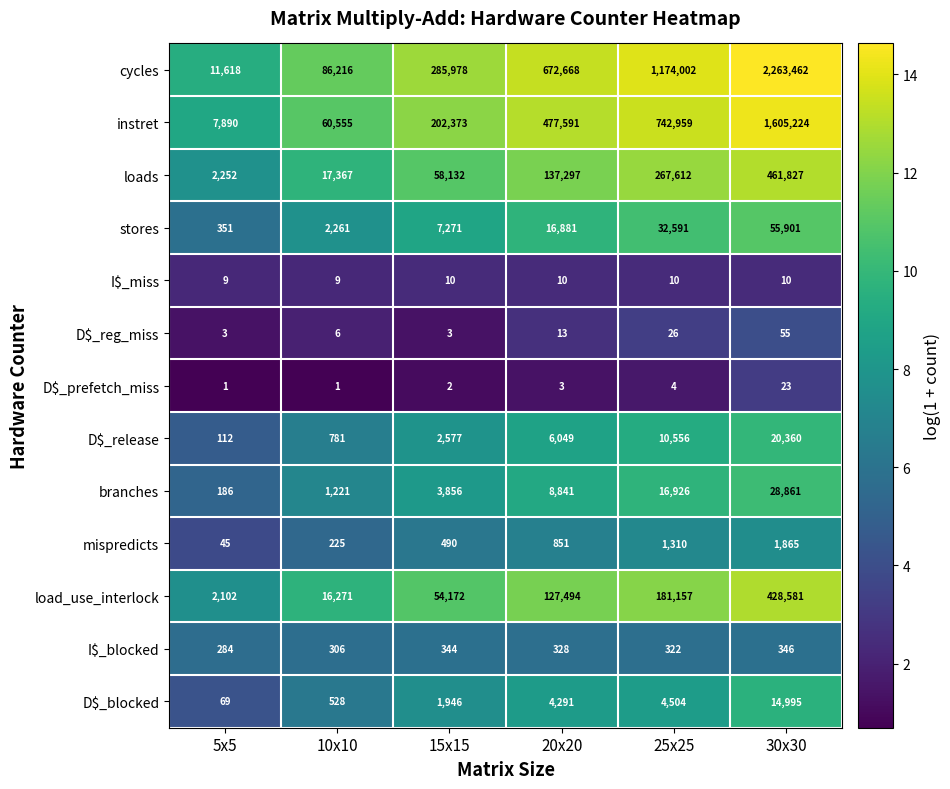

The D$_blocked series shows 3089 at 15x15. True or false?

False